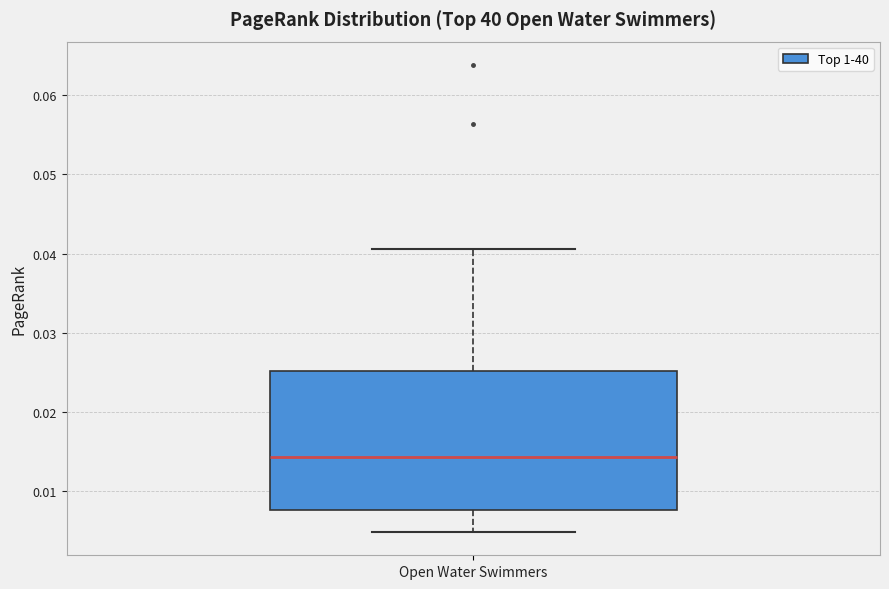

Where does the upper whisker of the box for Open Water Swimmers end on the y-axis? The values are not printed on the chart, so give them approximately, as read against the axis.

0.041